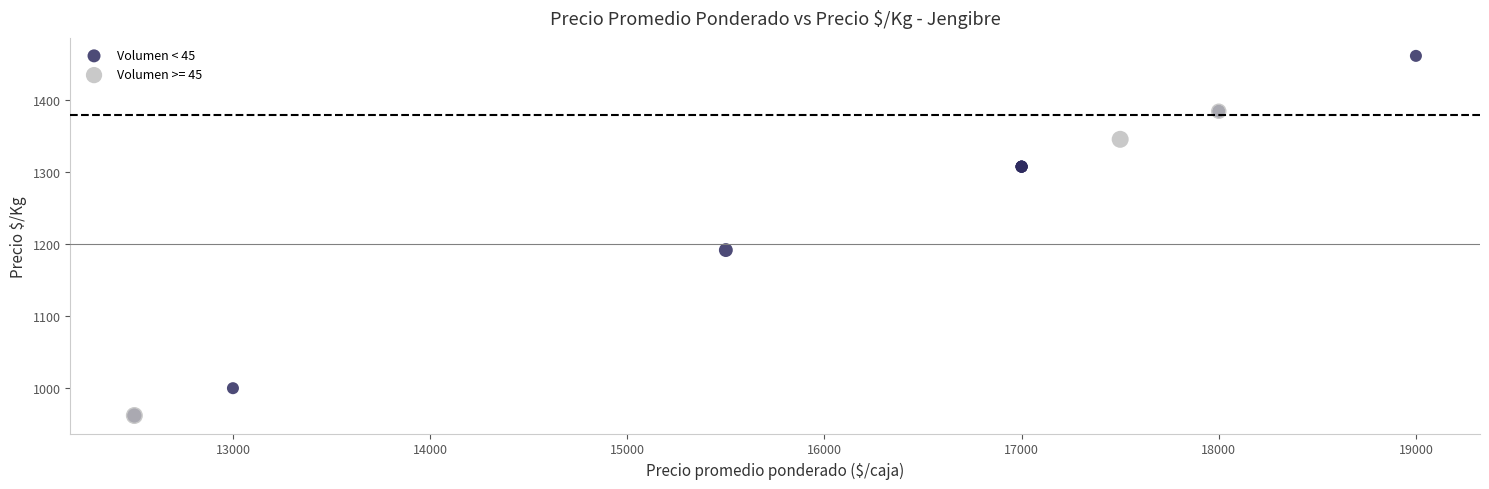

Which series reaches the maximum Y coordinate?

Volumen < 45